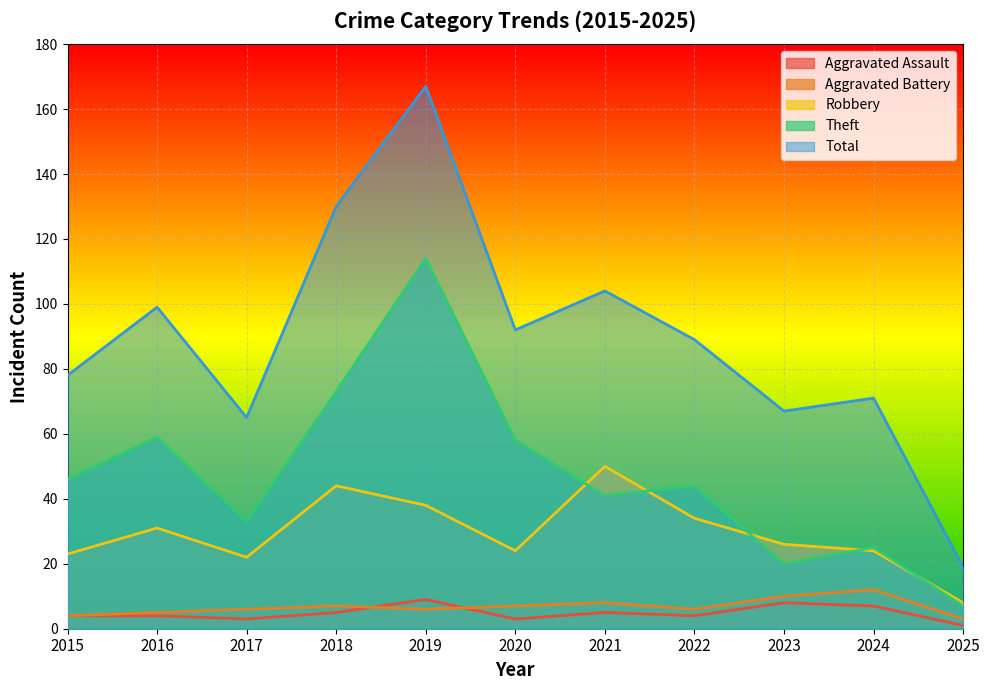

After their last crossing, which series has the higher values: Aggravated Battery or Aggravated Assault?

Aggravated Battery